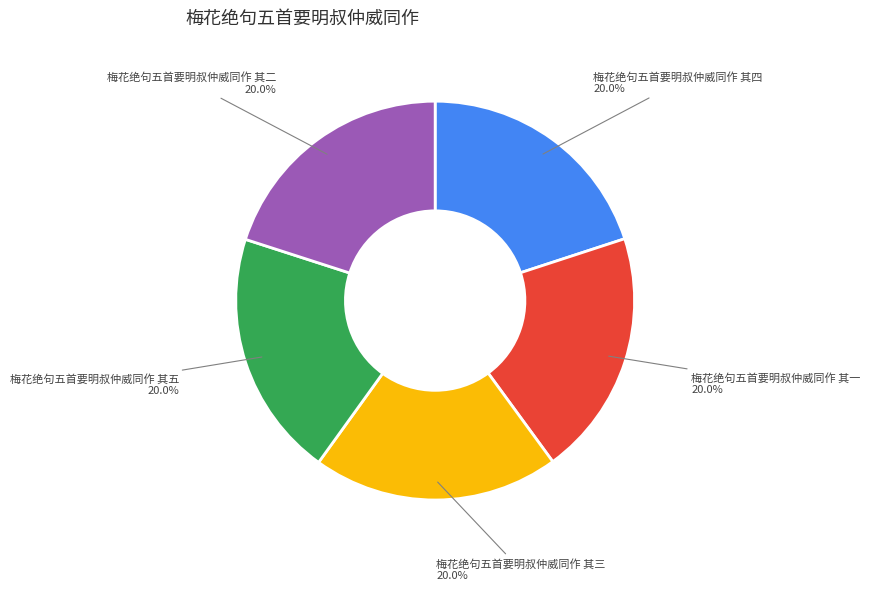

Is there any slice that represents more than half of the pie?

No